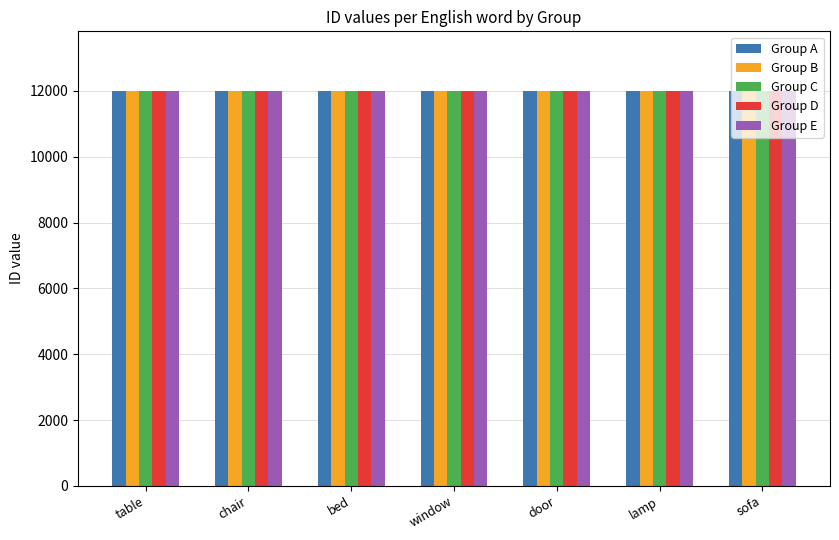

Read the Group B value at sofa.

12007